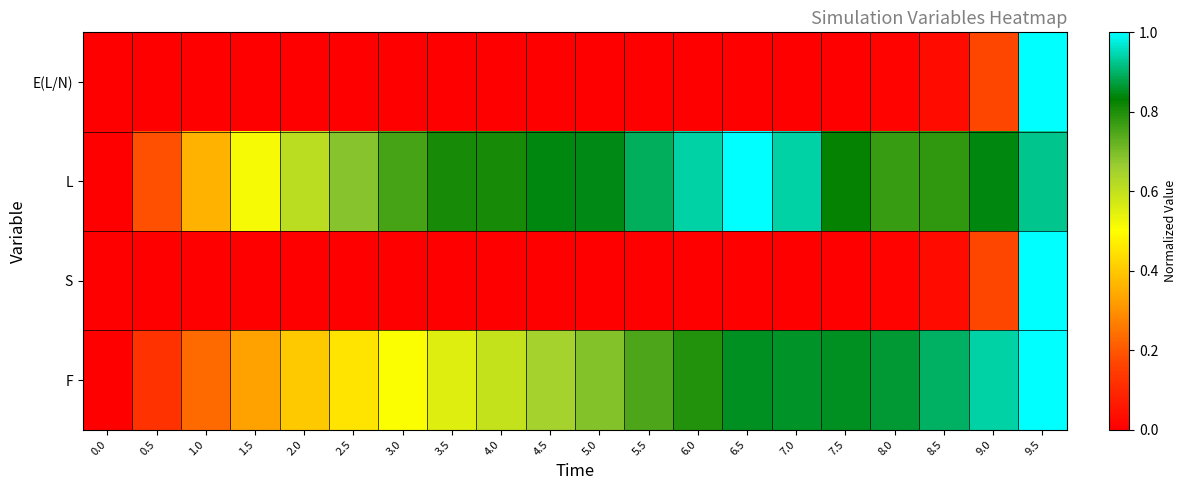

At which category is the sum across all series the highest?

9.5